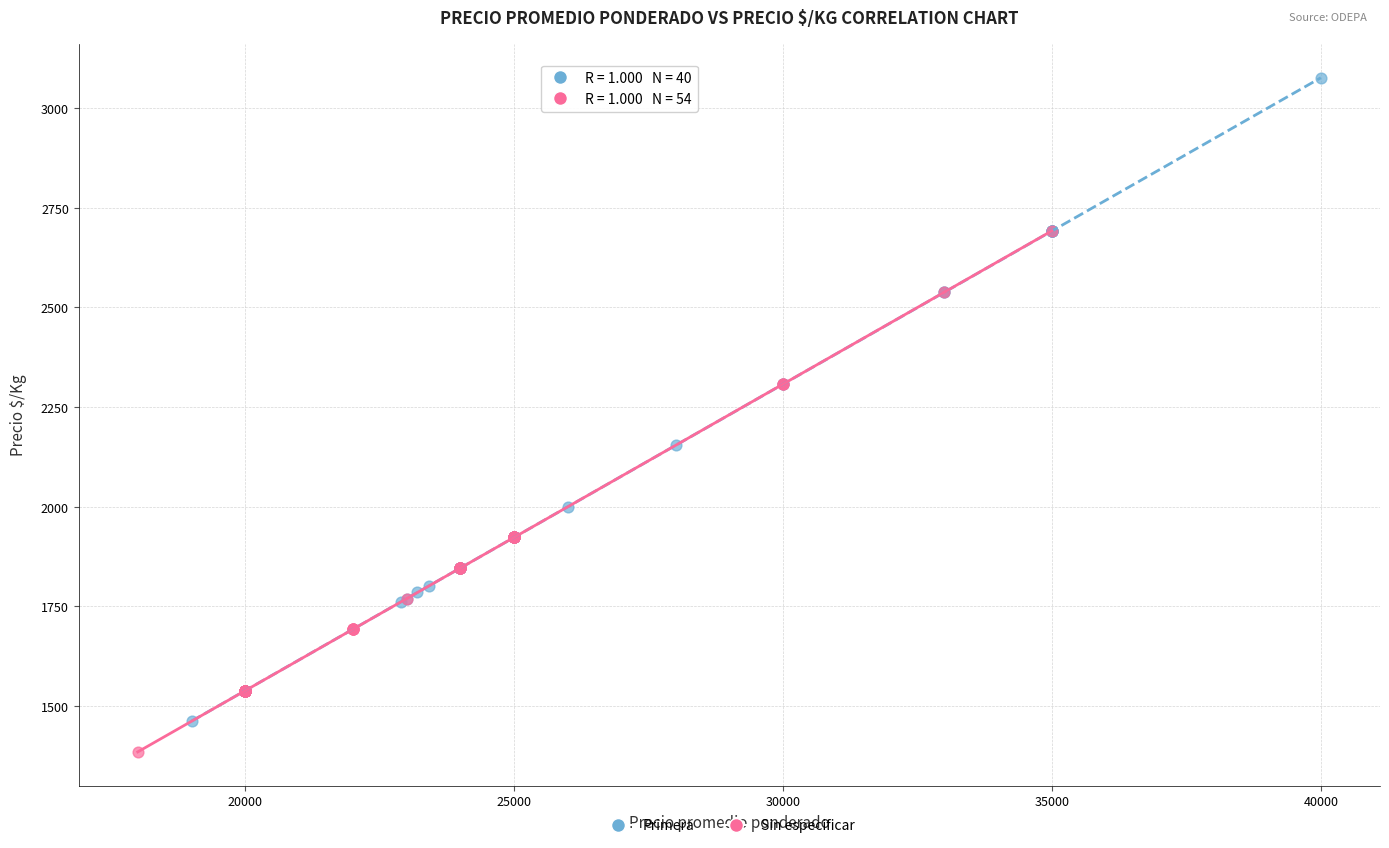

Which series has the widest spread of Y values?

Primera